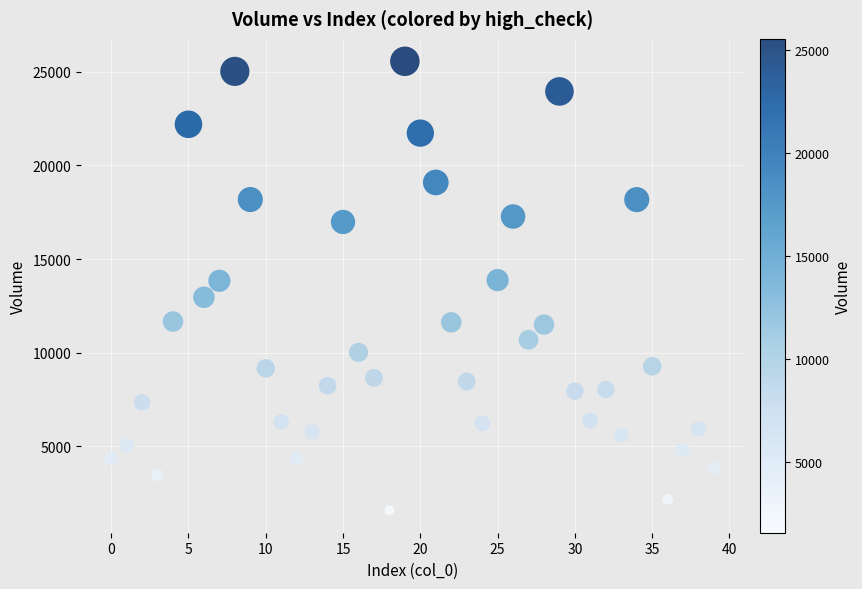

What is the range of Y values (max minus min)?

23965.7